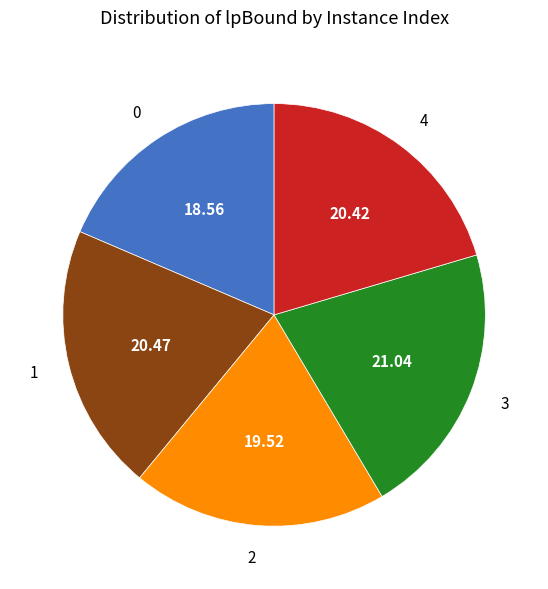

How many slices are in this pie chart?

5